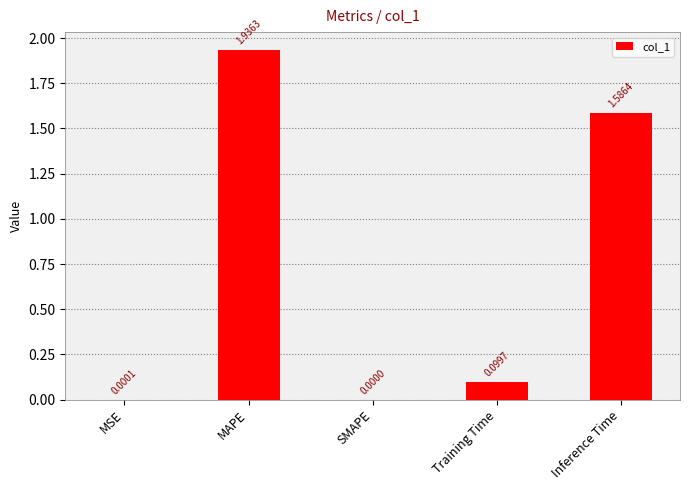

At which label is the value closest to 0?

SMAPE